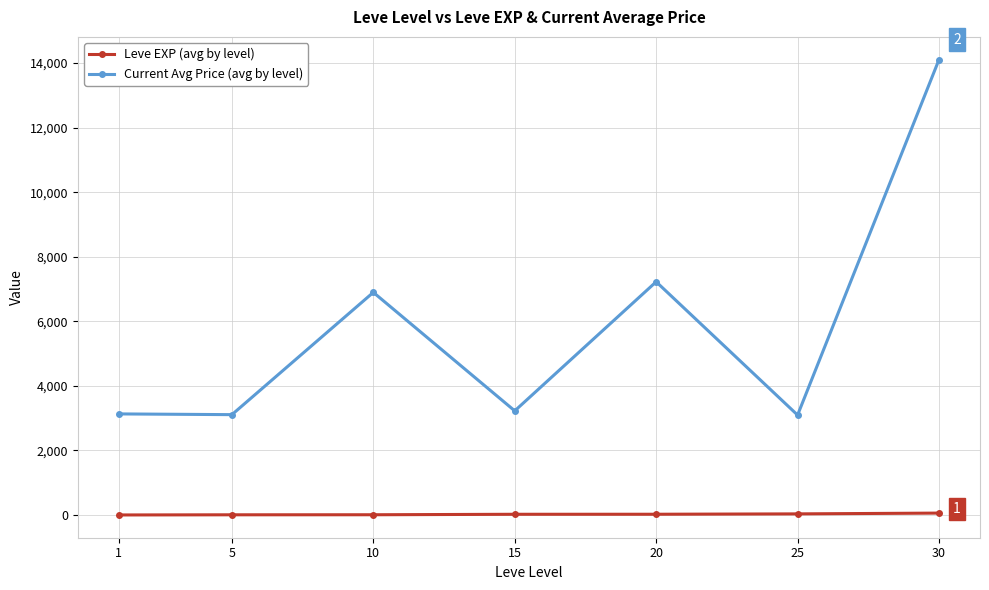

True or false: Current Avg Price (avg by level) and Leve EXP (avg by level) cross at least once.

False